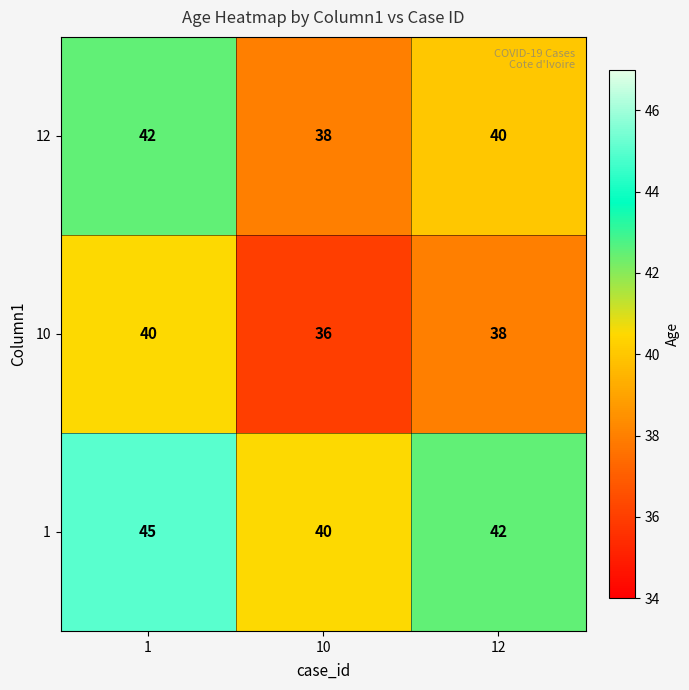

Rank the series by their maximum value, from highest to lowest.

1, 12, 10